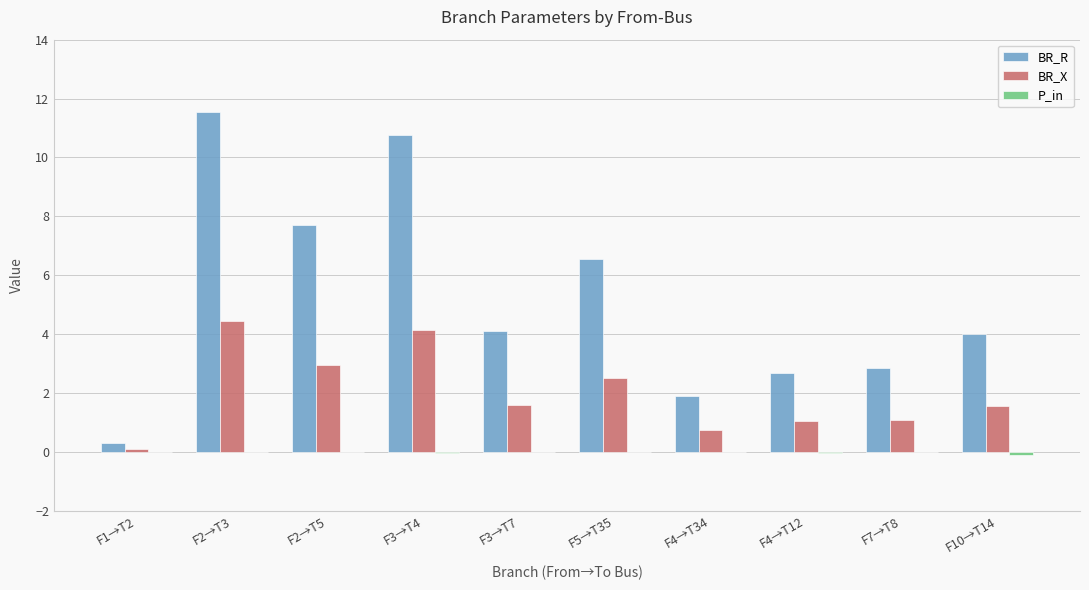

Count the number of categories in the chart.

10